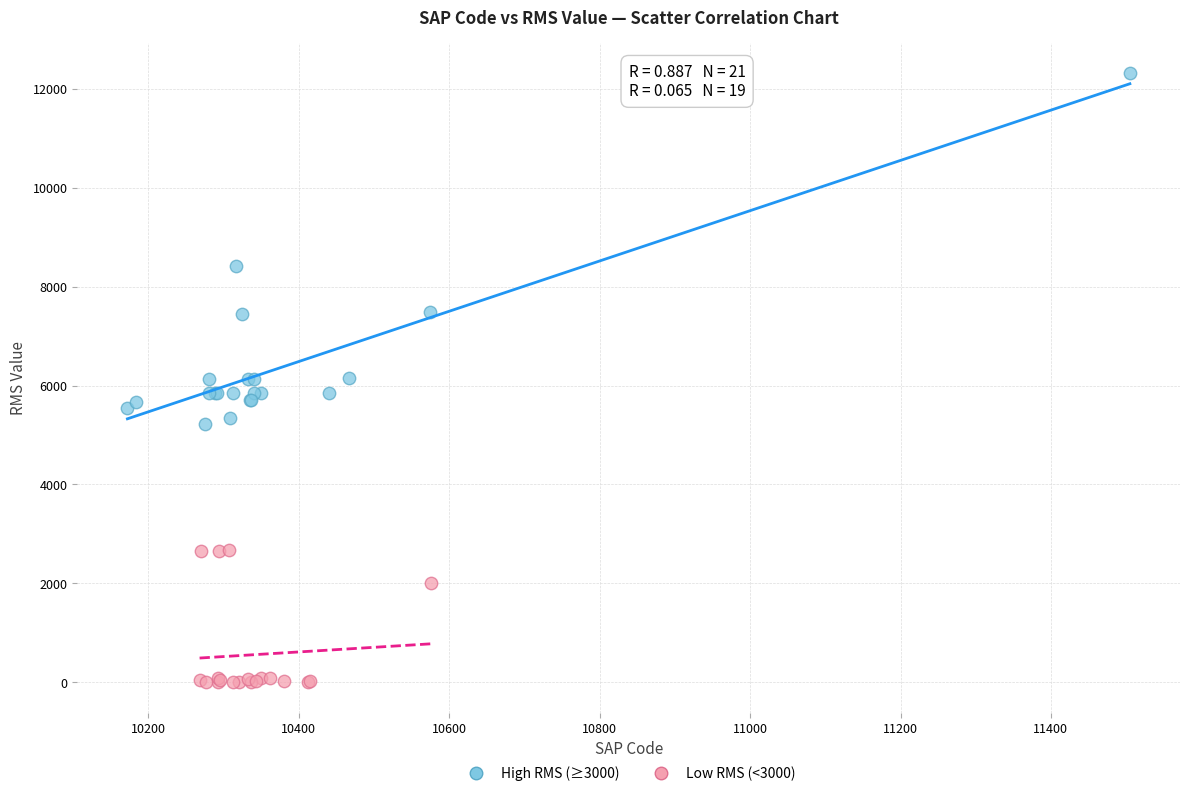

Which series has the largest Y range (max minus min)?

High RMS (≥3000)